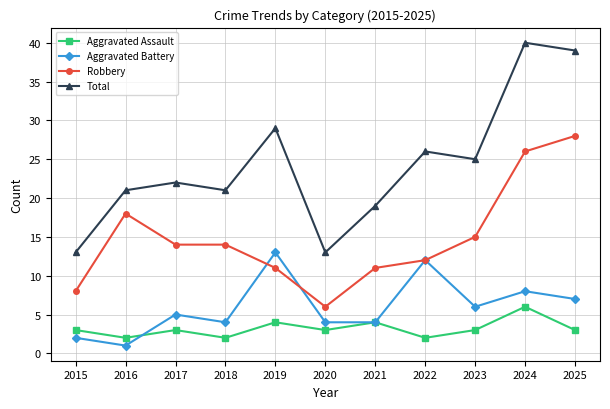

Count the number of data series in this chart.

4